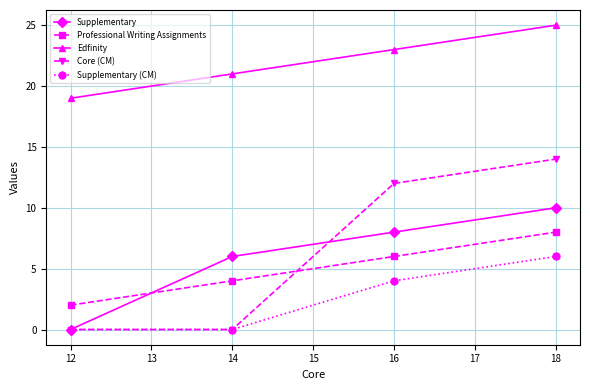

Which series has the widest spread of values?

Core (CM)